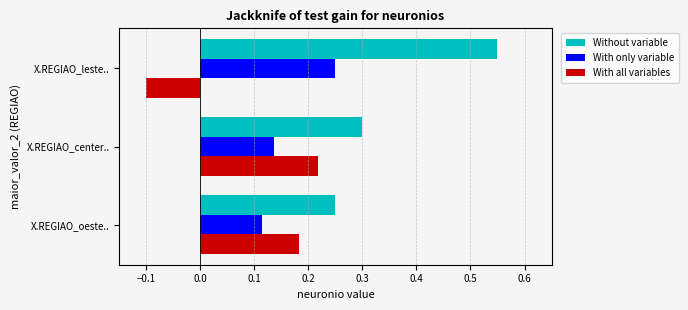

Count the With all variables values in the range 0 to 1.

2